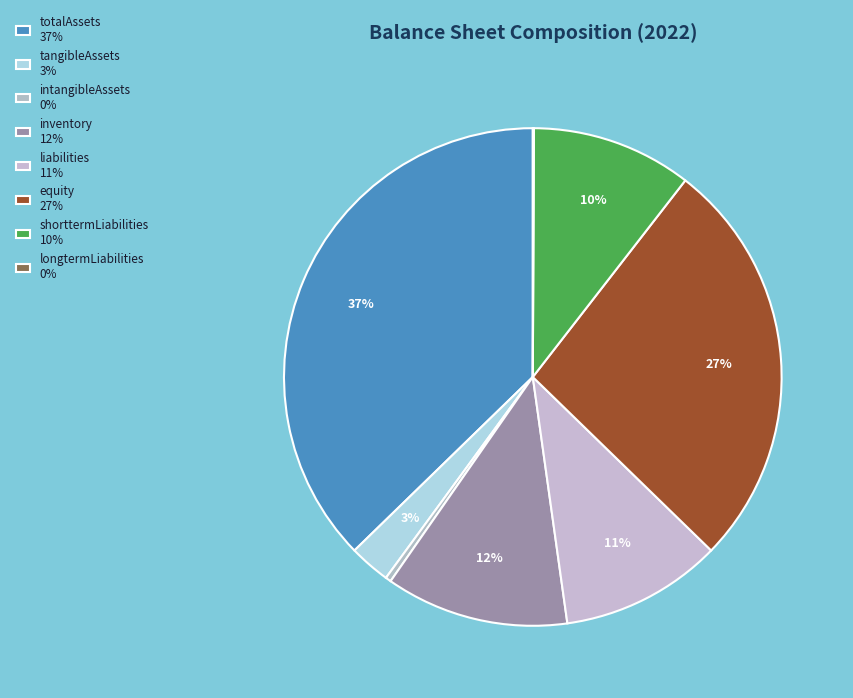

How many slices are in this pie chart?

8